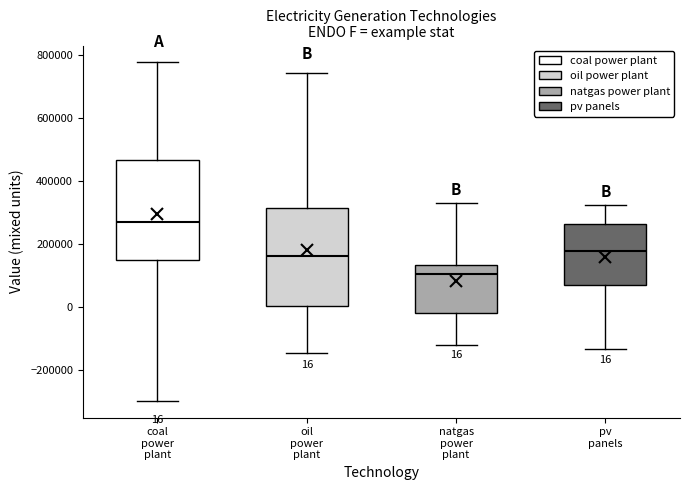

Which box has the highest median line?

coal power plant